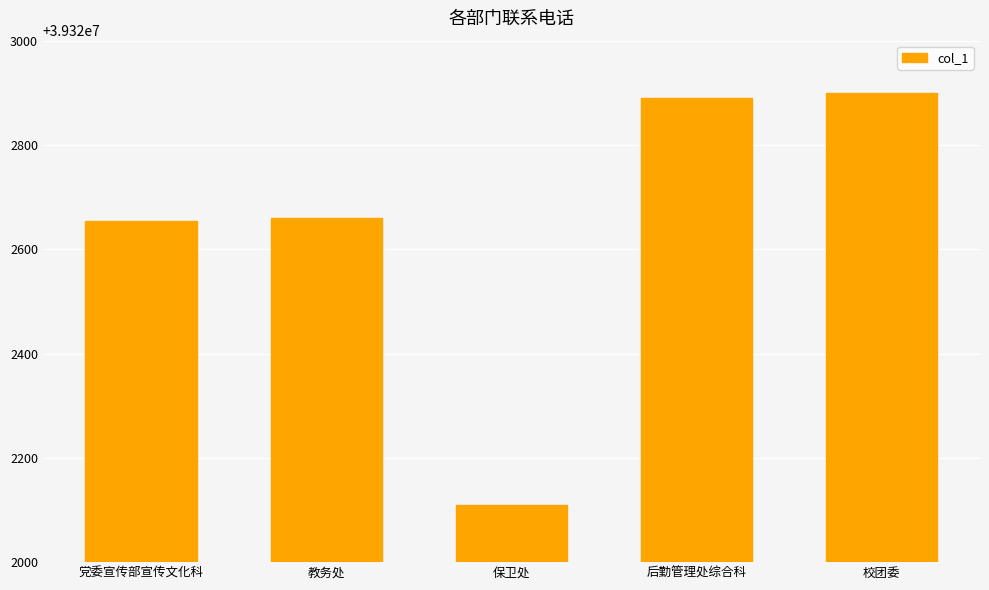

At which category does the chart reach its minimum across all series?

保卫处